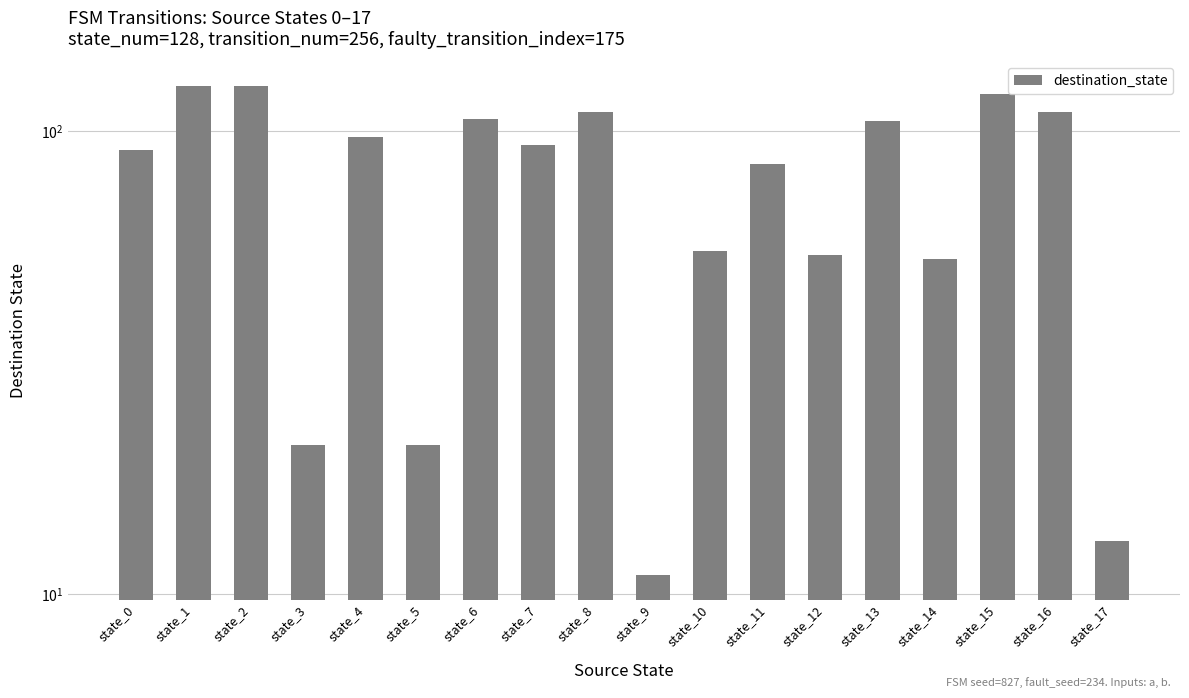

Read the value at state_4, to the nearest 50.

100